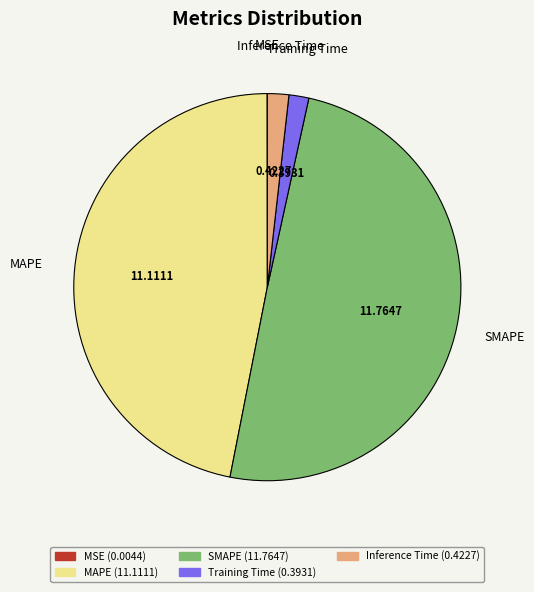

To the nearest percent, what is the average slice percentage?

20%